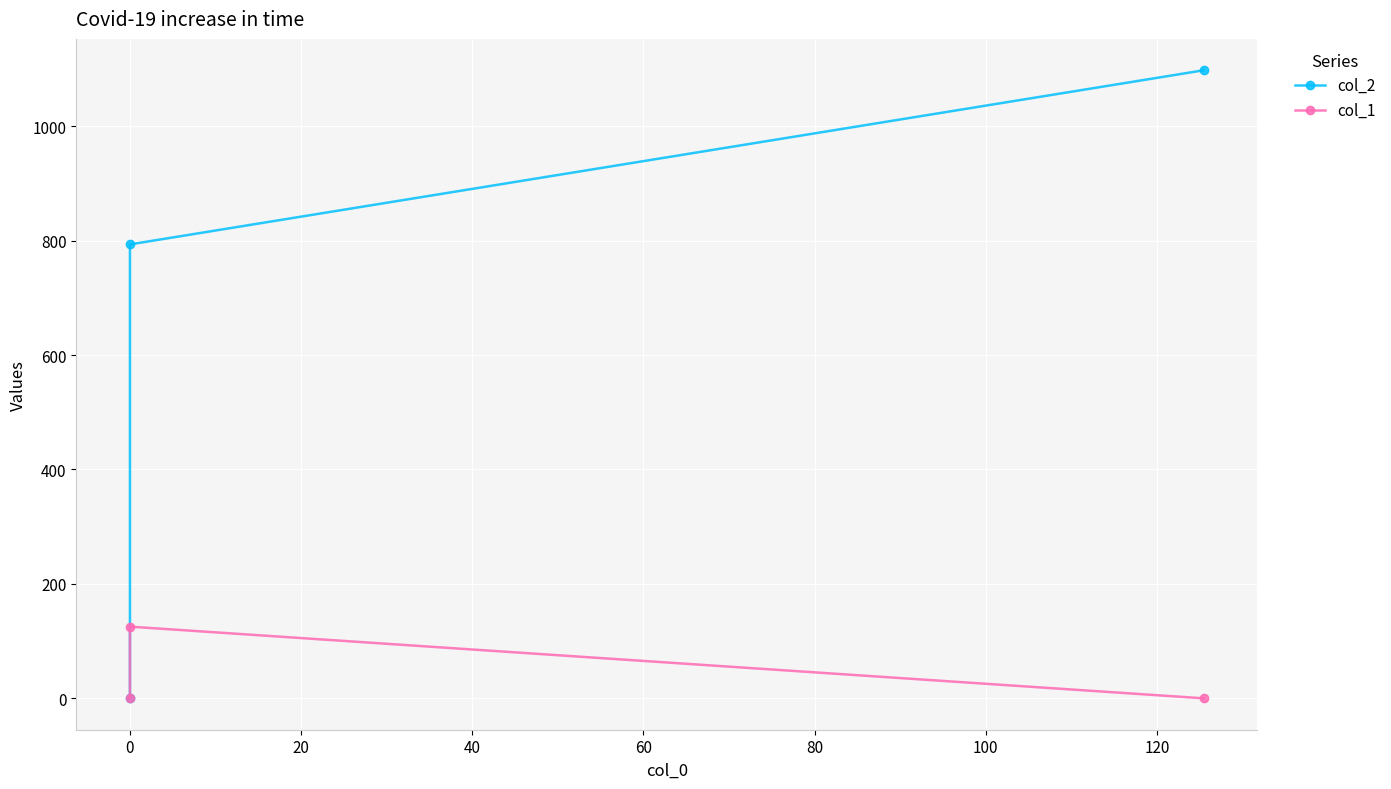

How many series are shown in this chart?

2